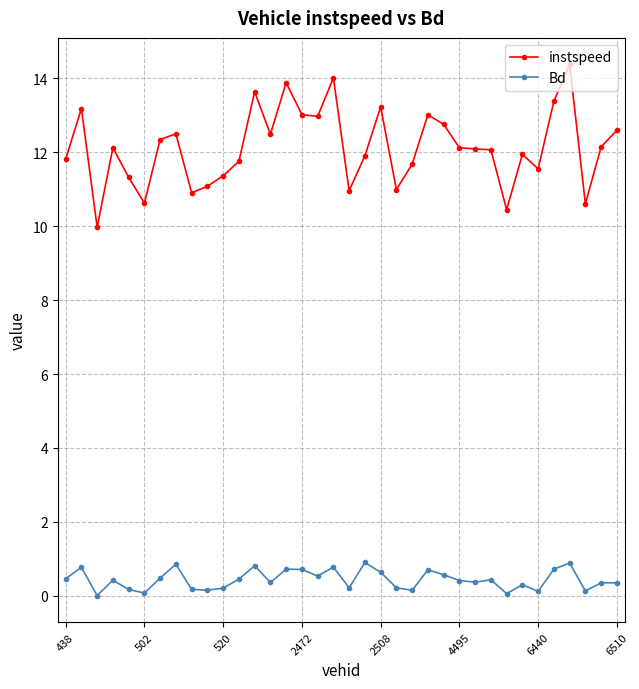

What is the greatest value displayed?

14.4